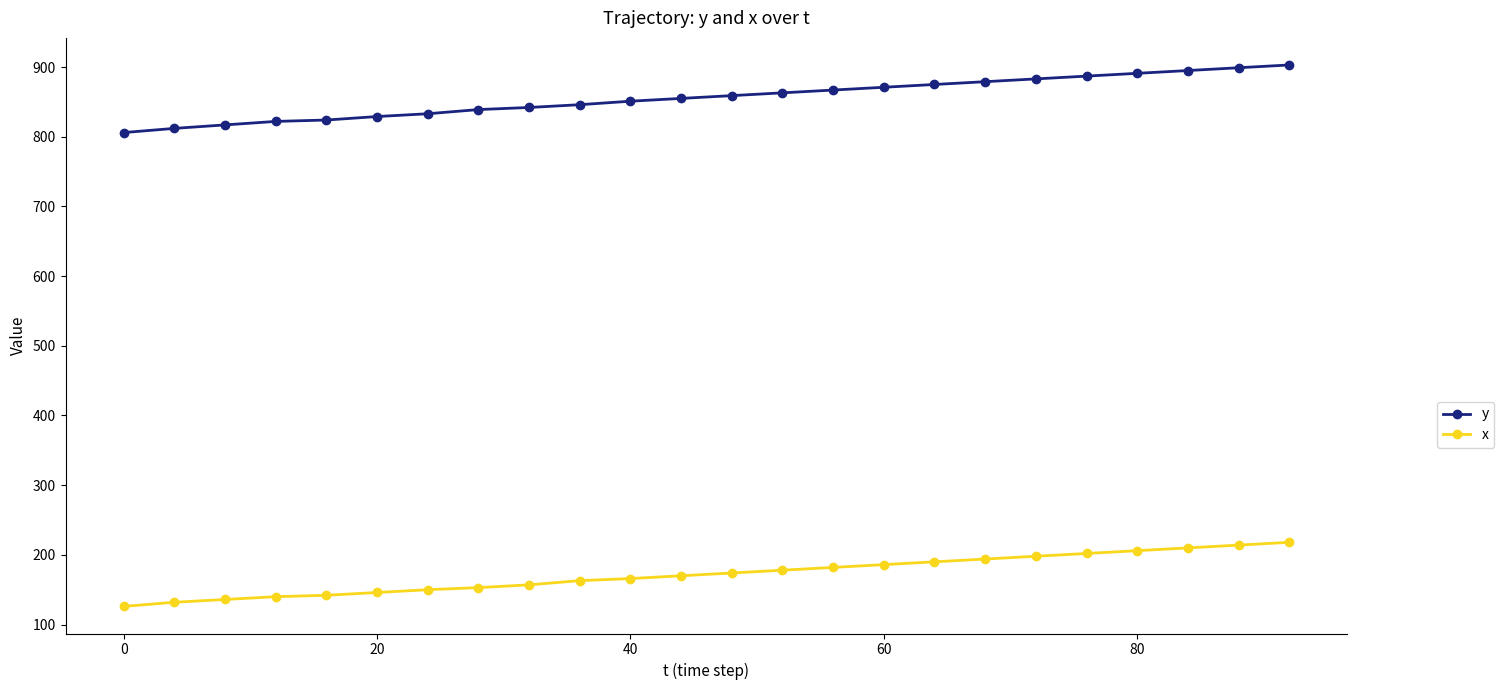

Does the chart have visible grid lines?

No